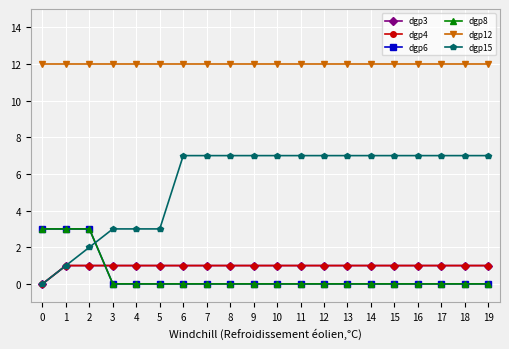

Which series has the largest range (max minus min)?

dgp15